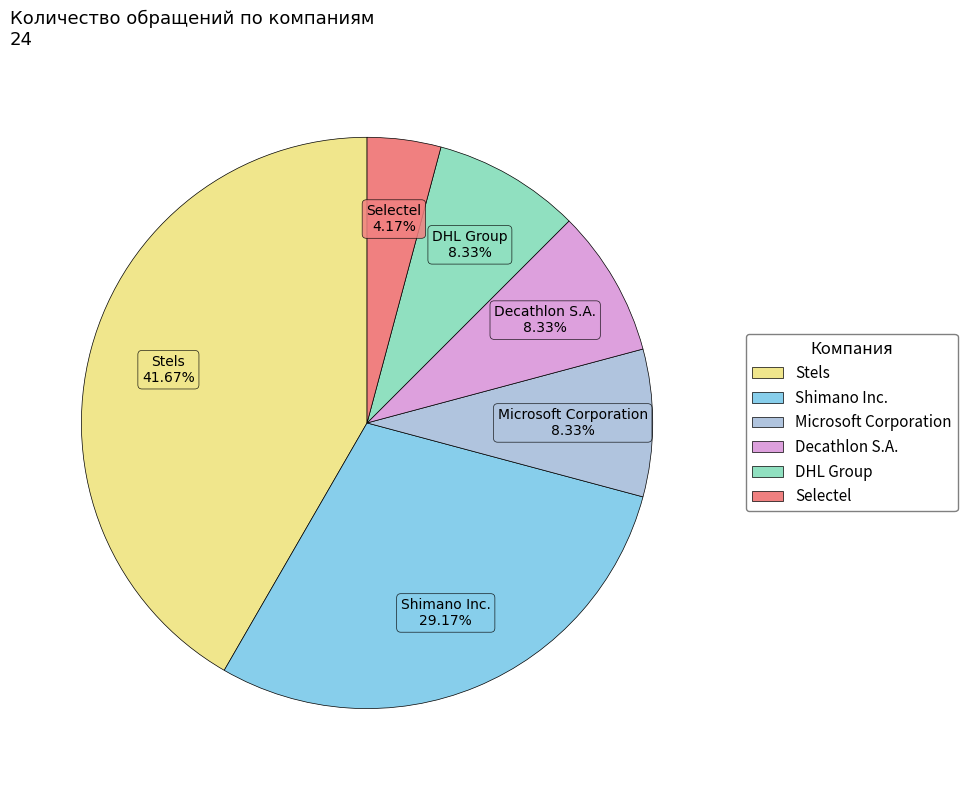

Which category has the biggest portion of the pie?

Stels